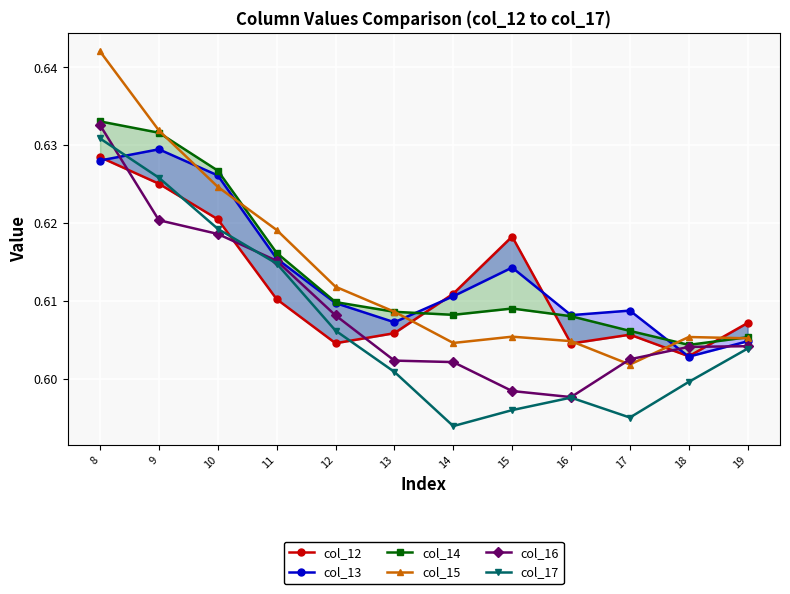

How many intersections are there between col_12 and col_13?

4